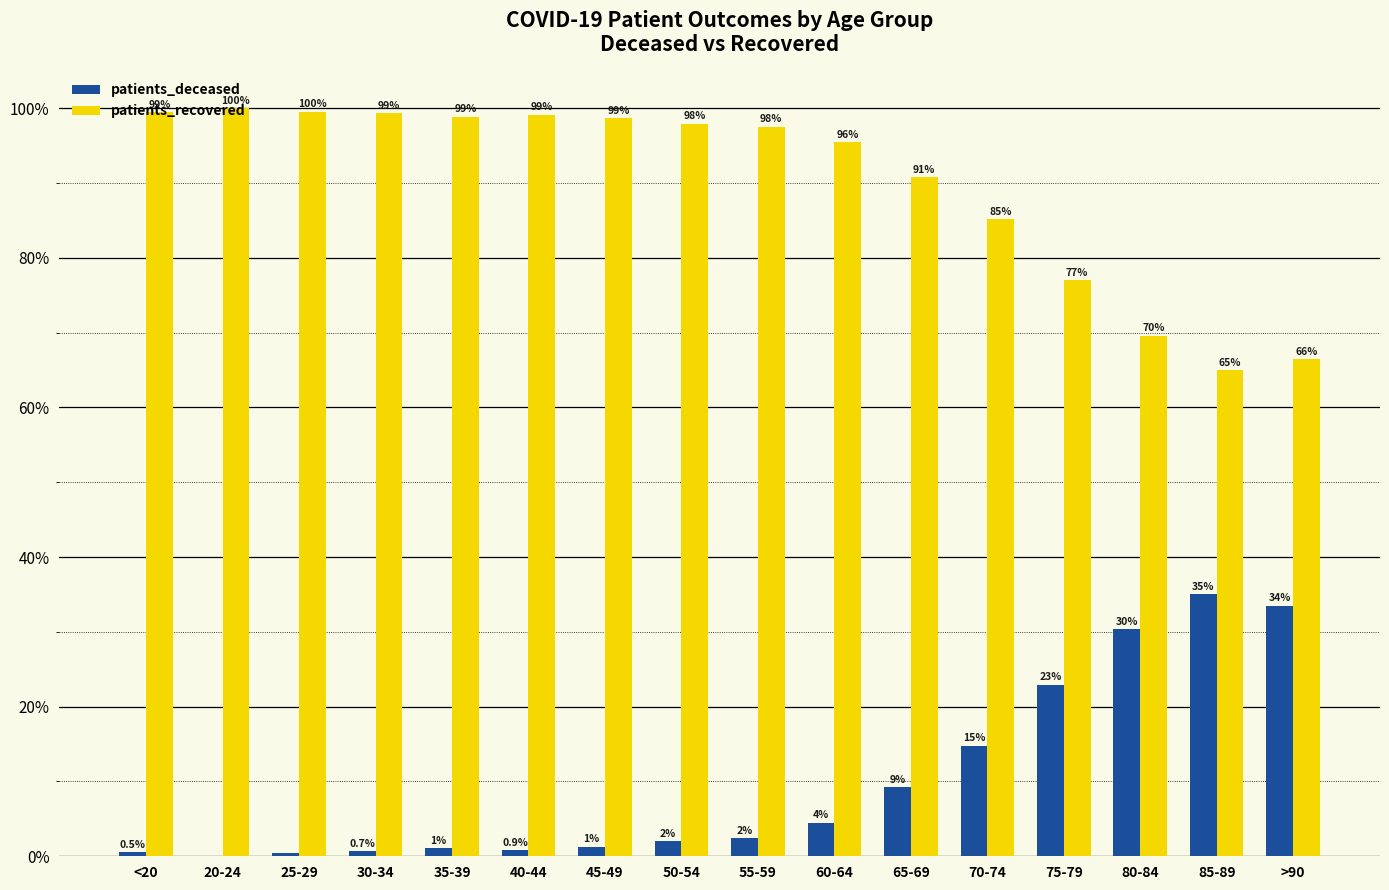

Where does the patients_deceased series first go above 2?

50-54